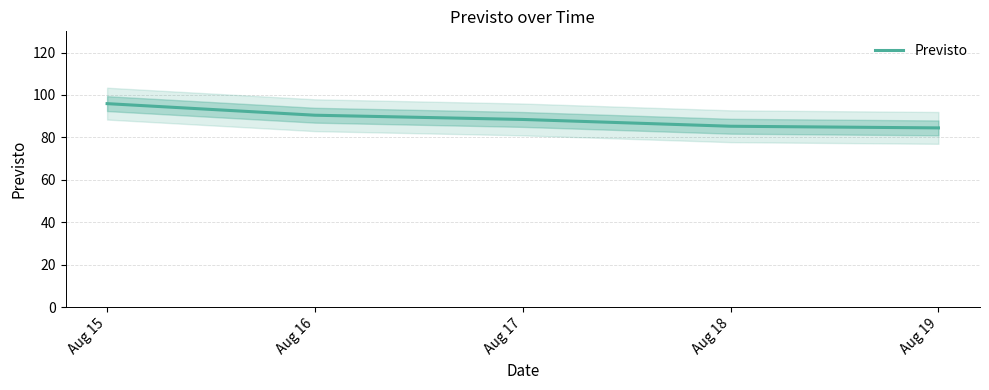

What is the change in value from Aug 16 to Aug 19?

-6.0